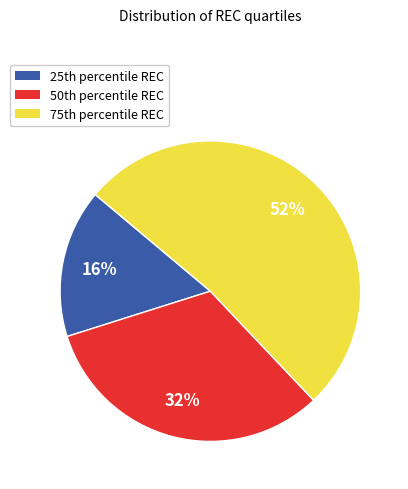

What is the majority slice?

75th percentile REC